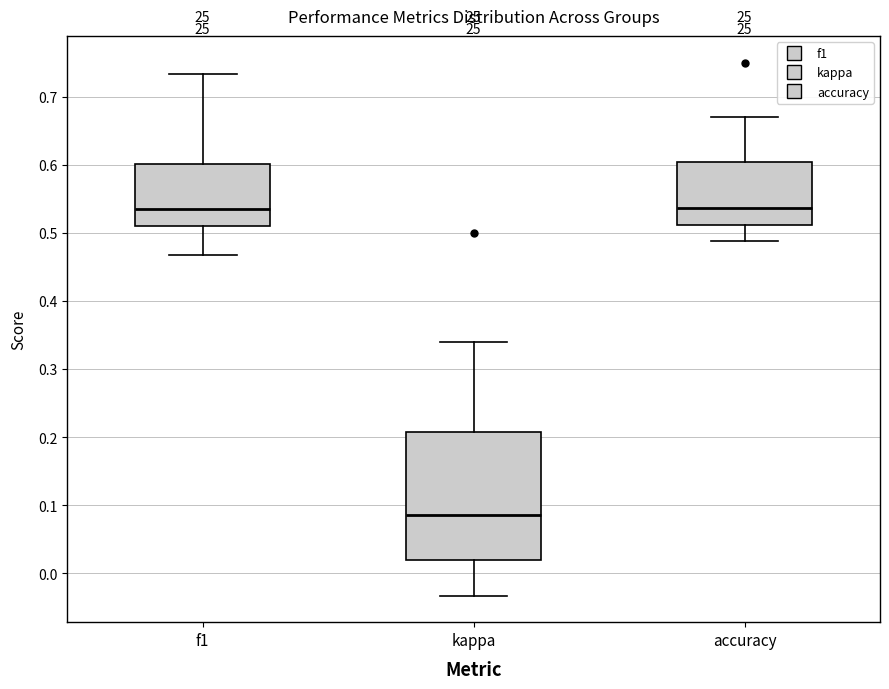

Where does the median line of the box for kappa sit on the y-axis? The values are not printed on the chart, so give them approximately, as read against the axis.

0.09